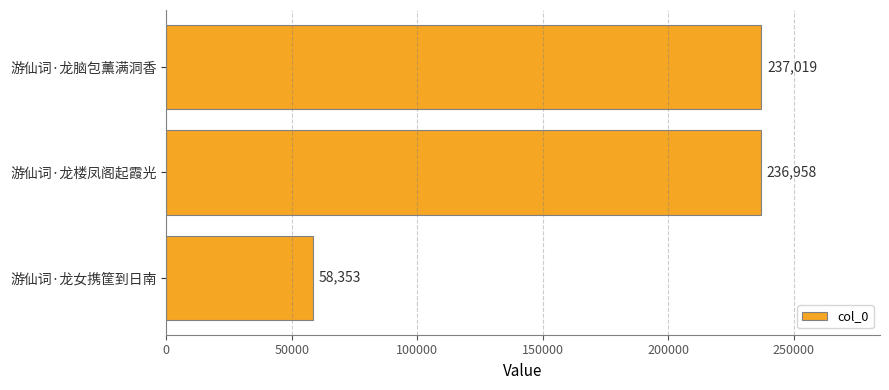

The value at 游仙词·龙脑包薰满洞香 is 356290. True or false?

False